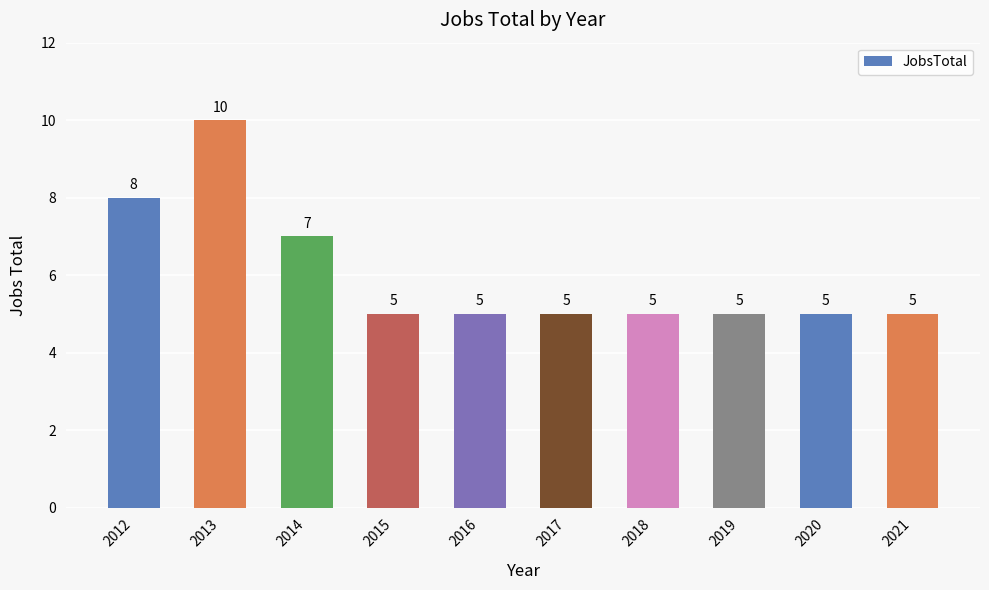

What is the value of the 7th bar from the left?

5